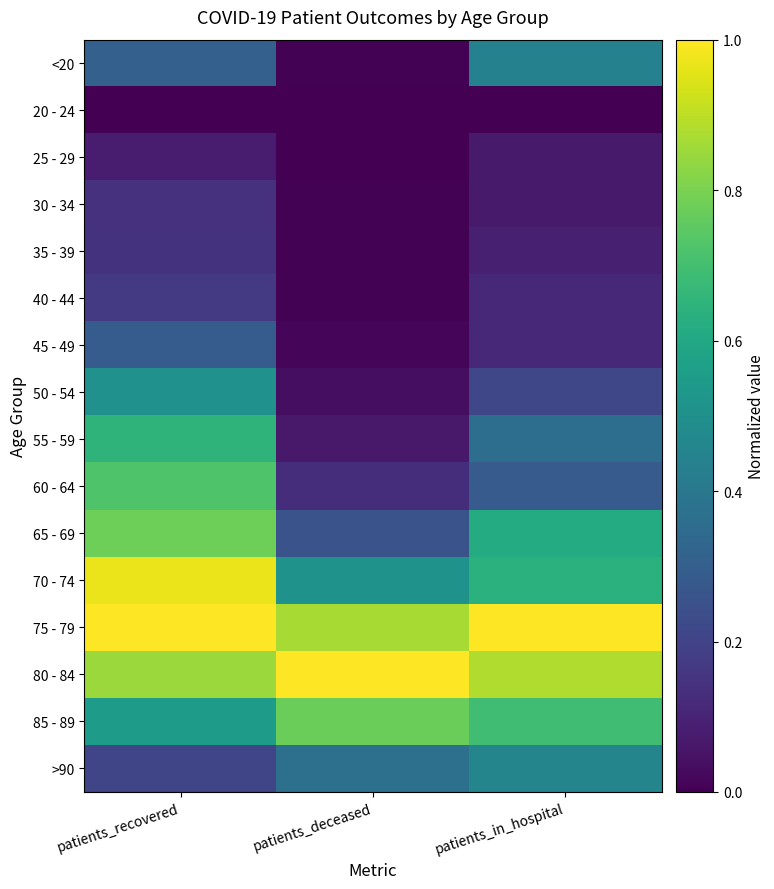

Reading left to right, what are all the values shown in this chart?

<20: patients_recovered=0.3	patients_deceased=0.0	patients_in_hospital=0.4
20 - 24: patients_recovered=0.0	patients_deceased=0.0	patients_in_hospital=0.0
25 - 29: patients_recovered=0.1	patients_deceased=0.0	patients_in_hospital=0.1
30 - 34: patients_recovered=0.1	patients_deceased=0.0	patients_in_hospital=0.1
35 - 39: patients_recovered=0.1	patients_deceased=0.0	patients_in_hospital=0.1
40 - 44: patients_recovered=0.2	patients_deceased=0.0	patients_in_hospital=0.1
45 - 49: patients_recovered=0.3	patients_deceased=0.0	patients_in_hospital=0.1
50 - 54: patients_recovered=0.5	patients_deceased=0.0	patients_in_hospital=0.2
55 - 59: patients_recovered=0.7	patients_deceased=0.1	patients_in_hospital=0.4
60 - 64: patients_recovered=0.7	patients_deceased=0.1	patients_in_hospital=0.3
65 - 69: patients_recovered=0.8	patients_deceased=0.3	patients_in_hospital=0.6
70 - 74: patients_recovered=1.0	patients_deceased=0.5	patients_in_hospital=0.6
75 - 79: patients_recovered=1.0	patients_deceased=0.9	patients_in_hospital=1.0
80 - 84: patients_recovered=0.8	patients_deceased=1.0	patients_in_hospital=0.9
85 - 89: patients_recovered=0.5	patients_deceased=0.8	patients_in_hospital=0.7
>90: patients_recovered=0.2	patients_deceased=0.4	patients_in_hospital=0.5